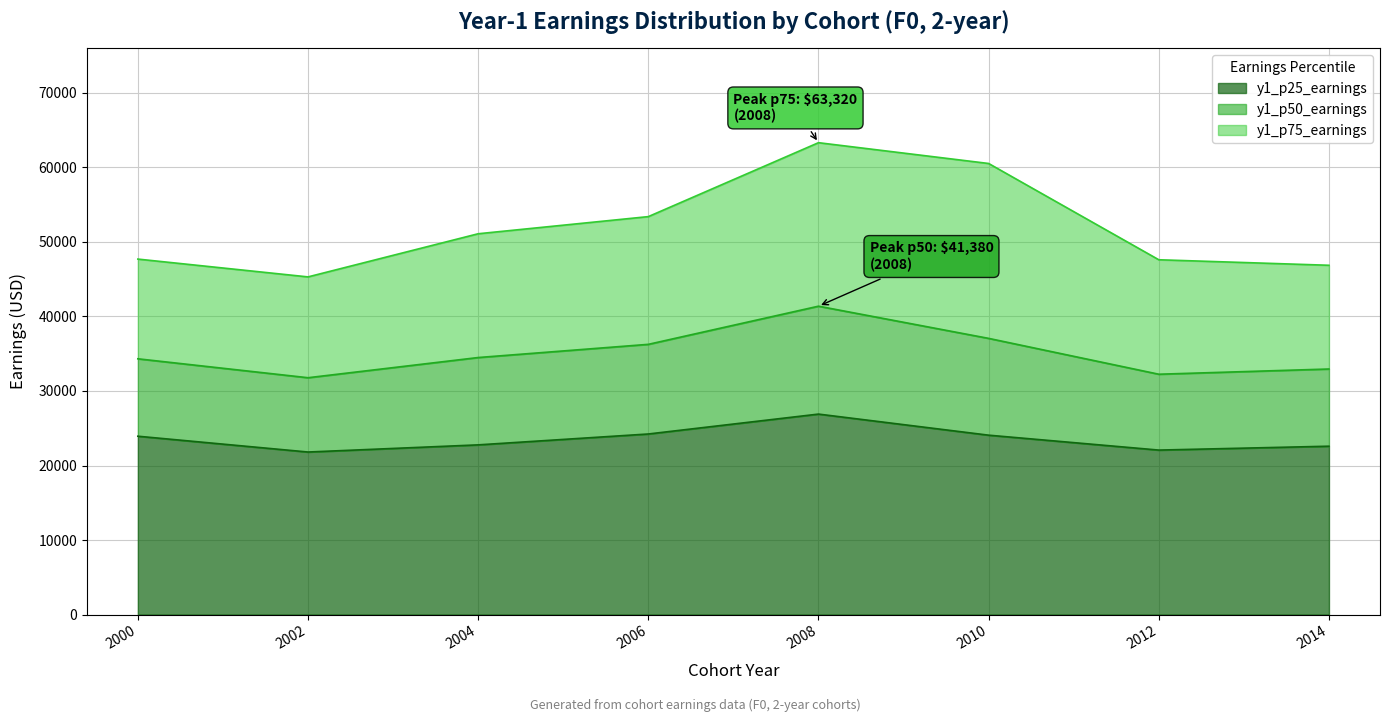

Reading left to right, extract all data points from this chart.

y1_p25_earnings: 2000=23930	2002=21810	2004=22770	2006=24230	2008=26900	2010=24070	2012=22070	2014=22590
y1_p50_earnings: 2000=34320	2002=31780	2004=34490	2006=36260	2008=41380	2010=37060	2012=32250	2014=32950
y1_p75_earnings: 2000=47700	2002=45310	2004=51100	2006=53400	2008=63320	2010=60530	2012=47610	2014=46870